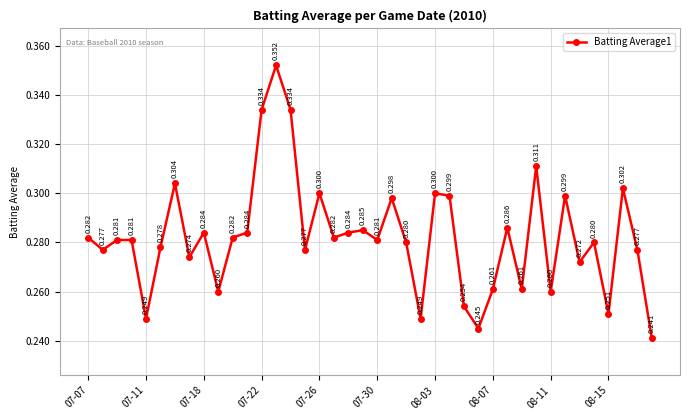

How many distinct data groups are displayed?

1